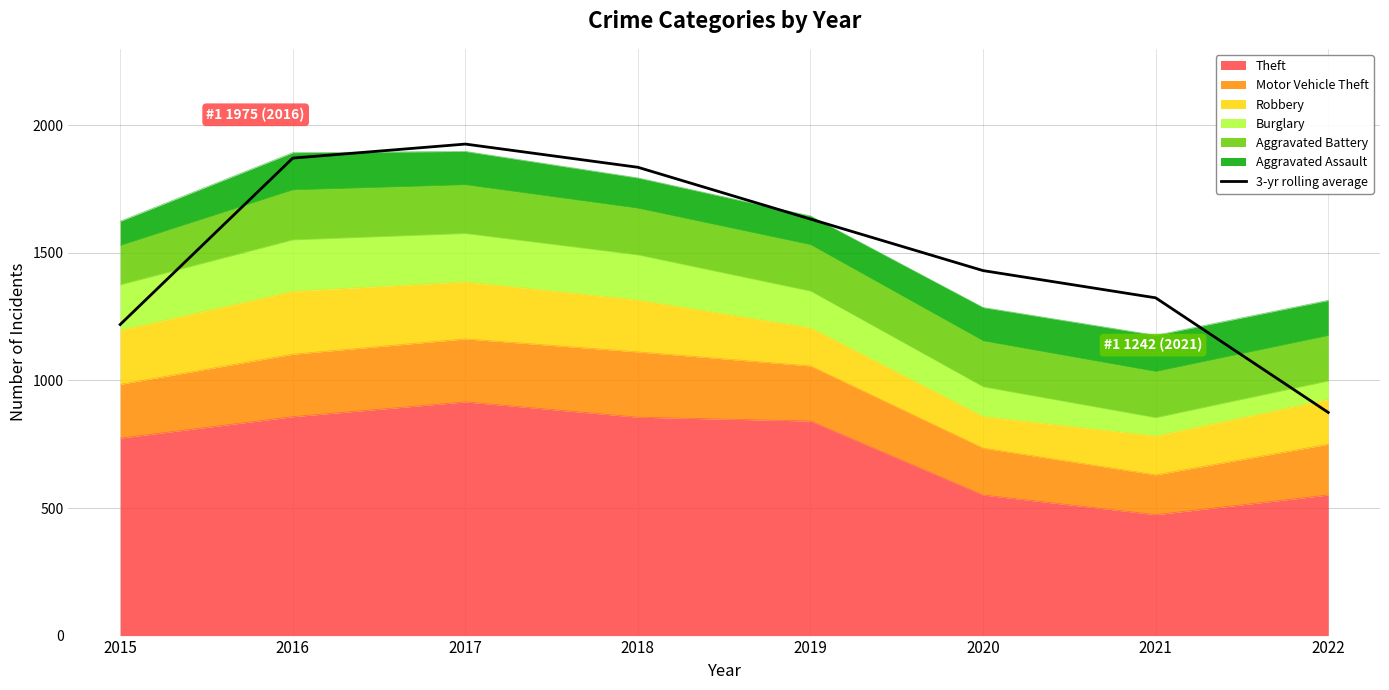

What is the change in value from 2019 to 2021?

-308.7